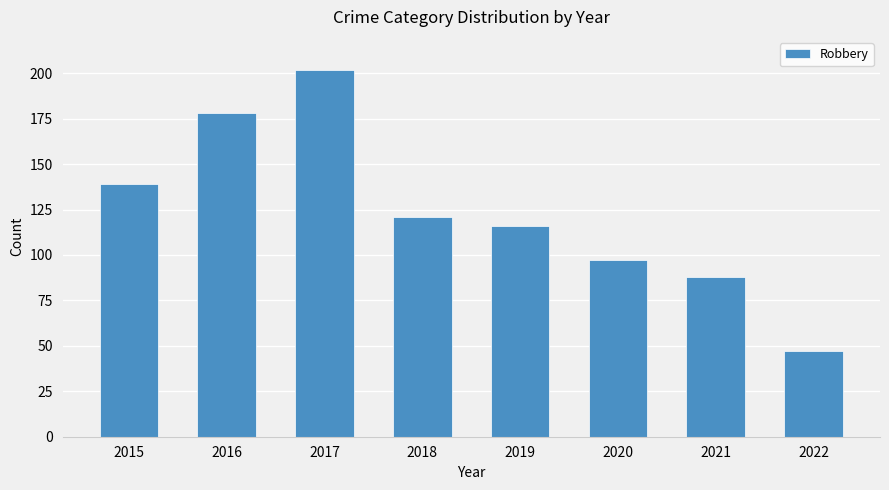

How many bars are there in total?

8